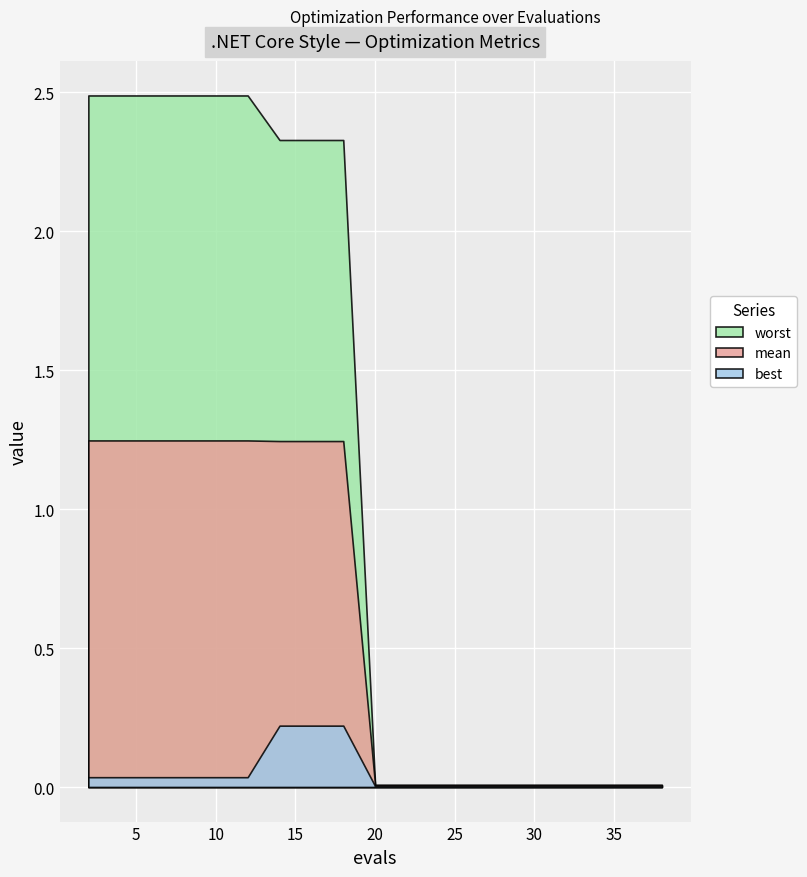

True or false: best and worst intersect in this chart.

False